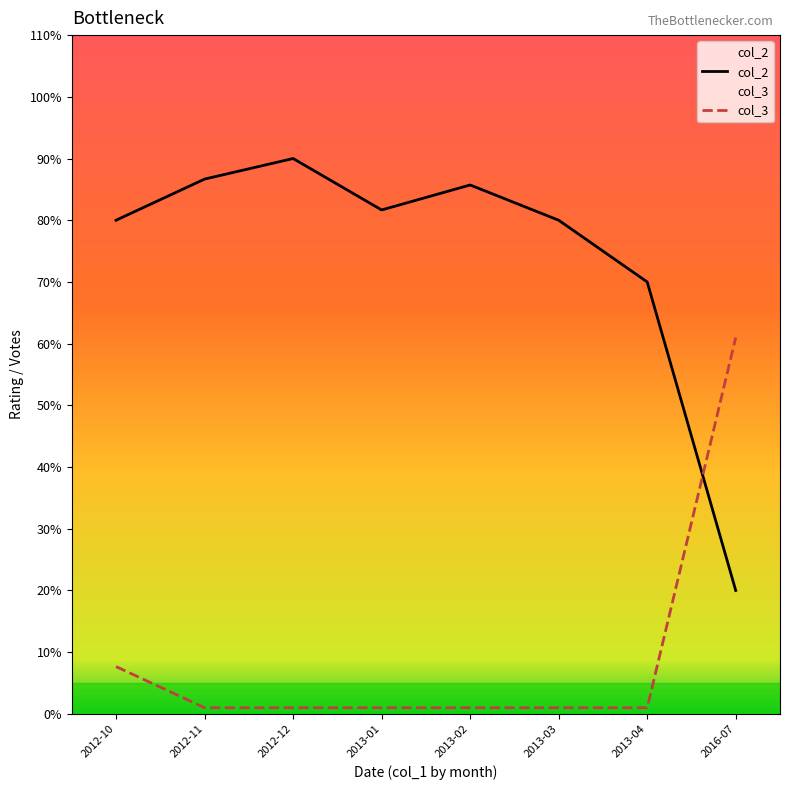

What is the label of the 4th point from the right?

2013-02